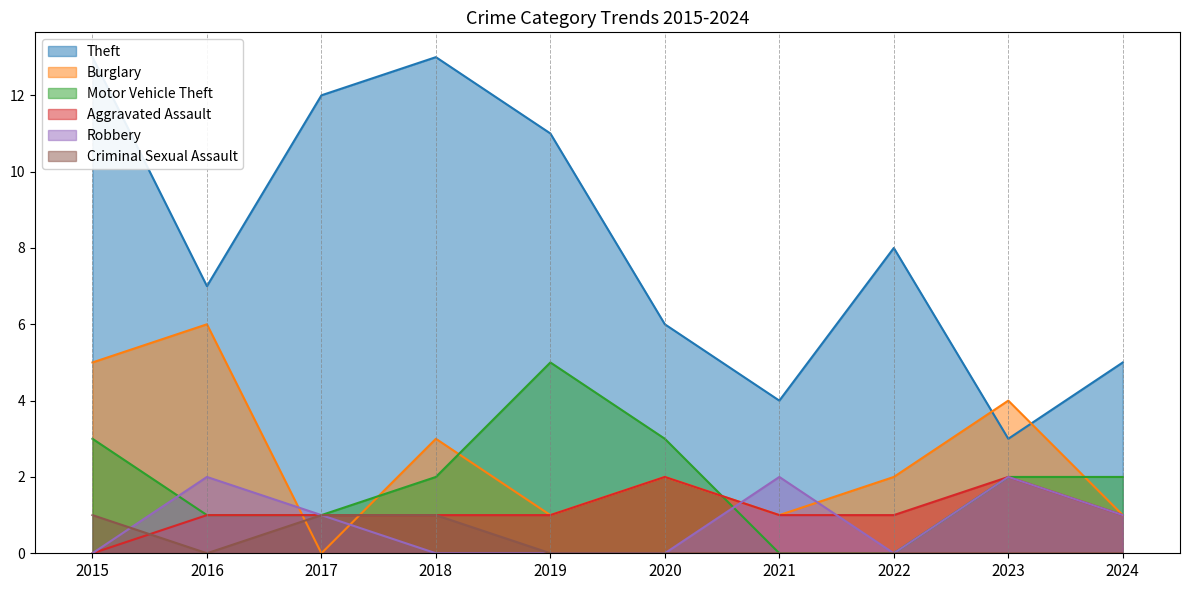

At how many categories does at least one series exceed 0?

10